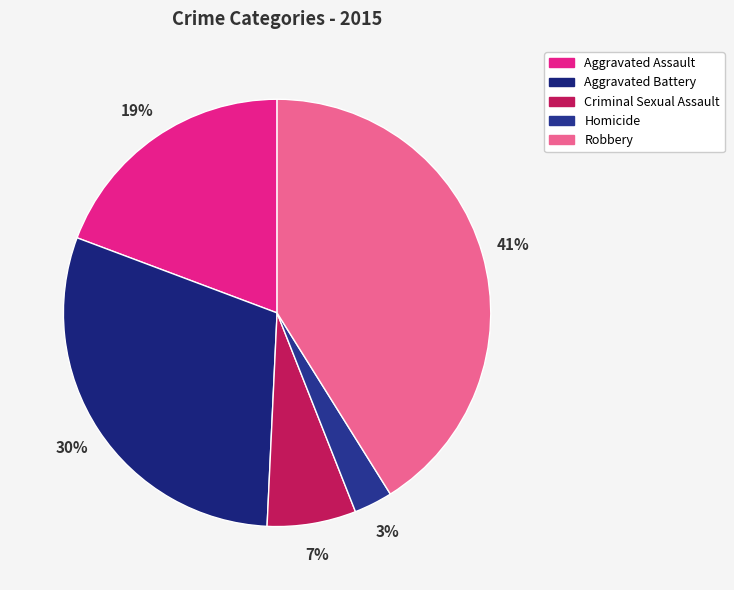

Is it true that Robbery is 41% of the pie?

True